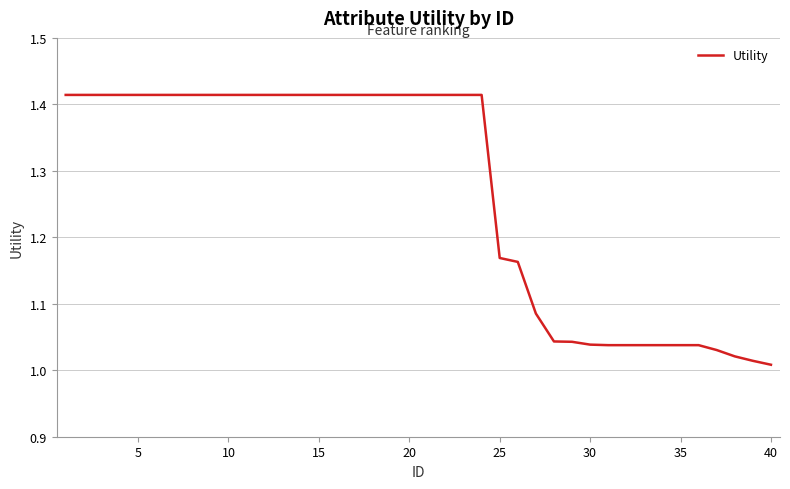

Does the chart have visible grid lines?

Yes